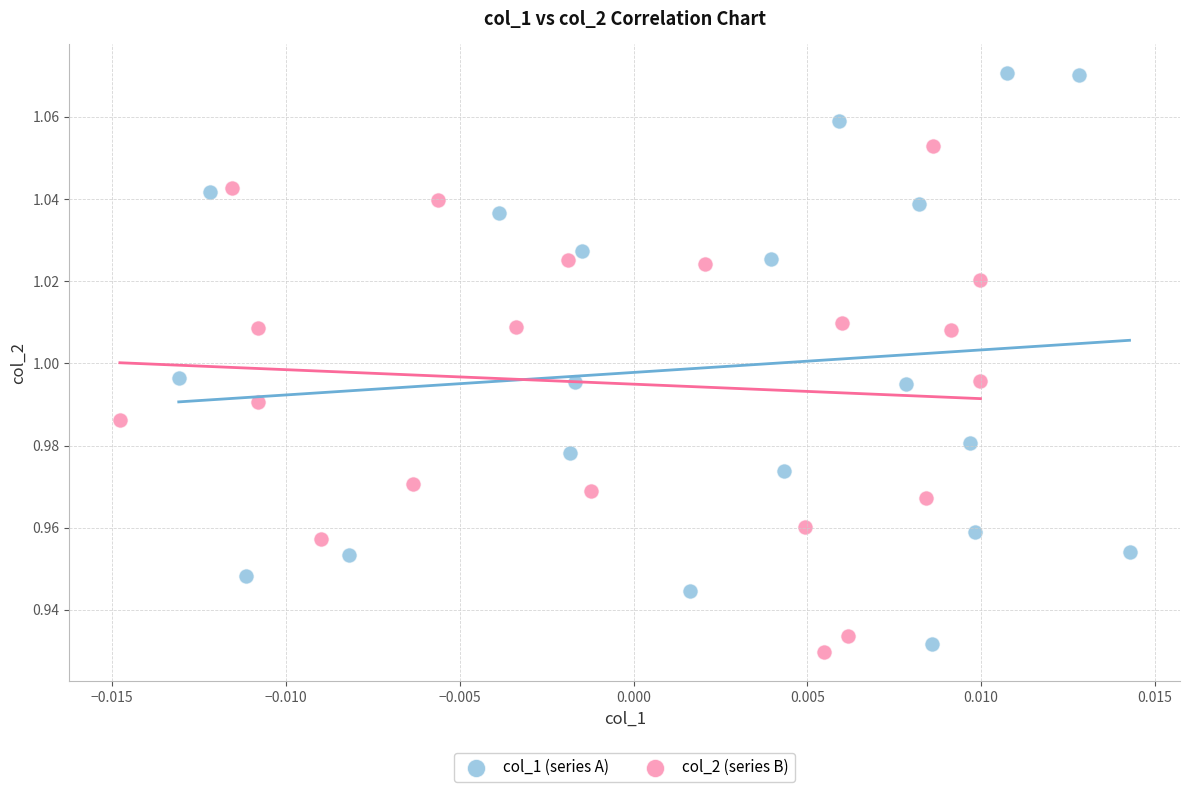

Which series contains the highest Y value?

col_1 (series A)